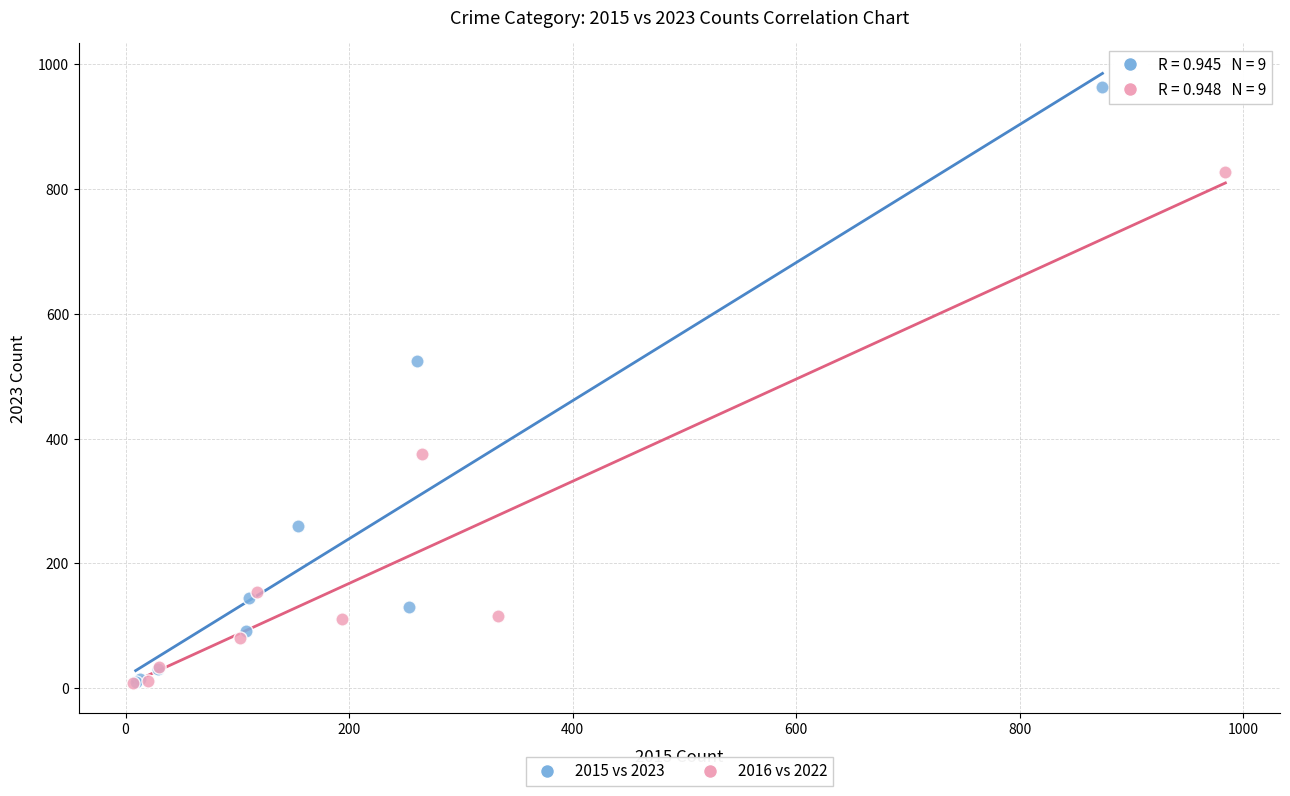

Which series has the widest spread of Y values?

2015 vs 2023